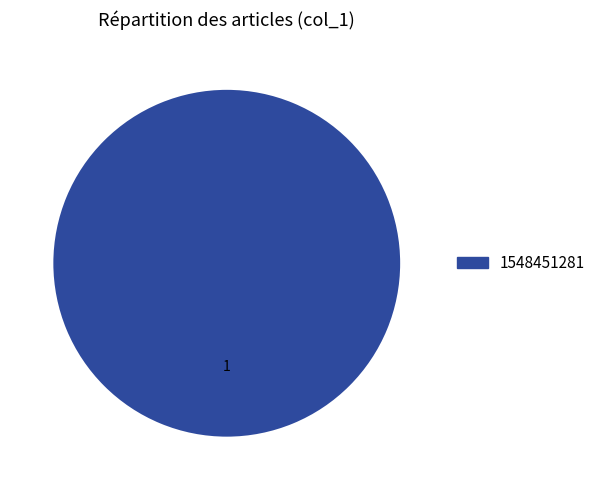

Count the number of slices in the pie.

1